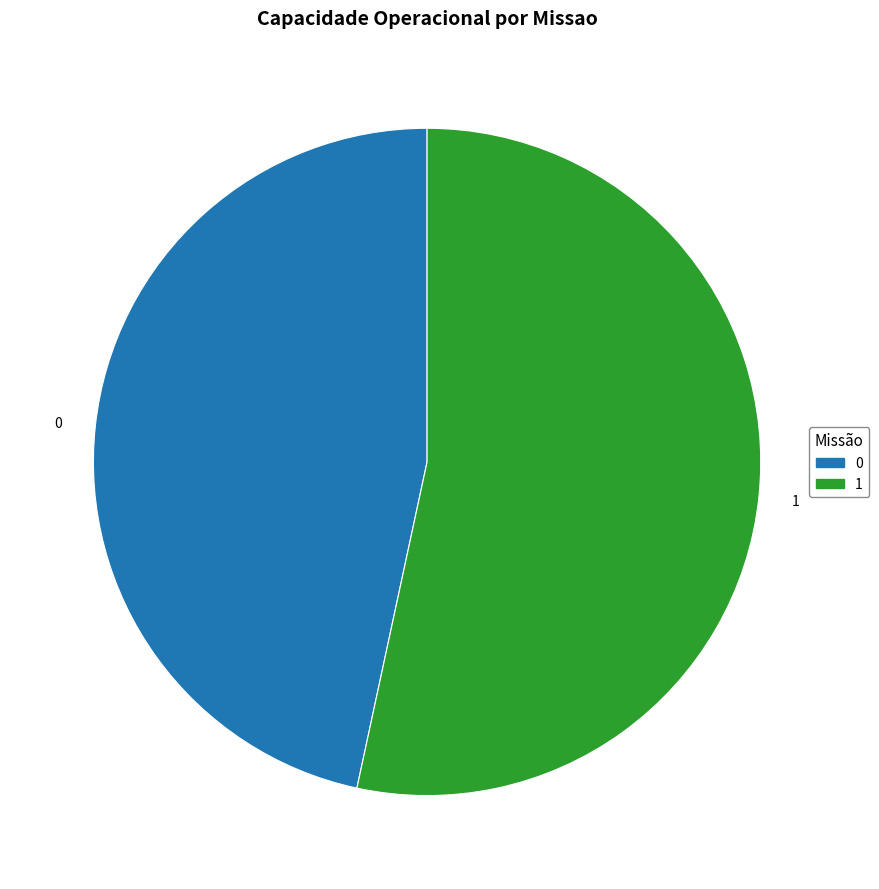

Combined, do 1 and 0 account for over 50%?

Yes